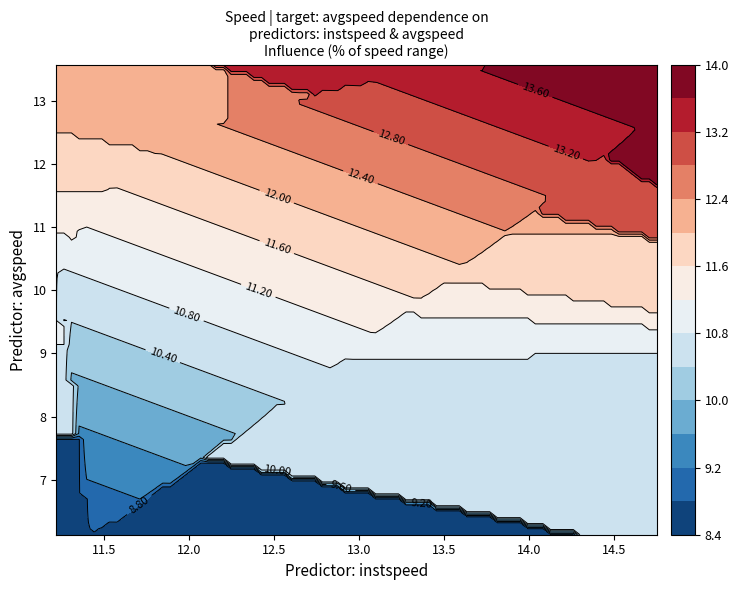

Between 23 and 2, which is larger?

23